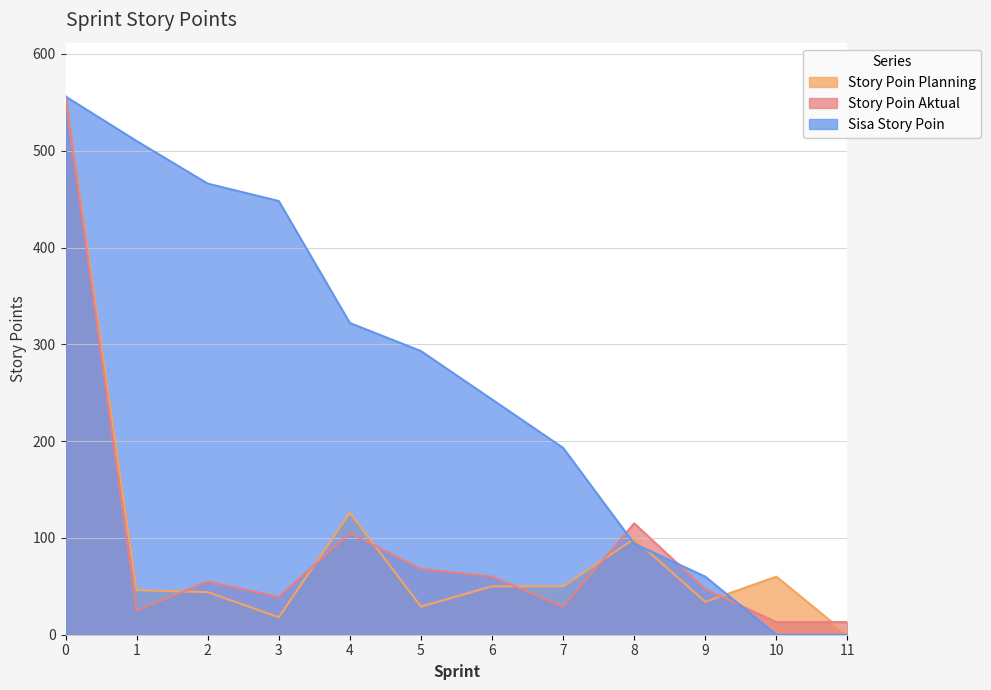

True or false: Story Poin Aktual has a value of 39 at 3.

True